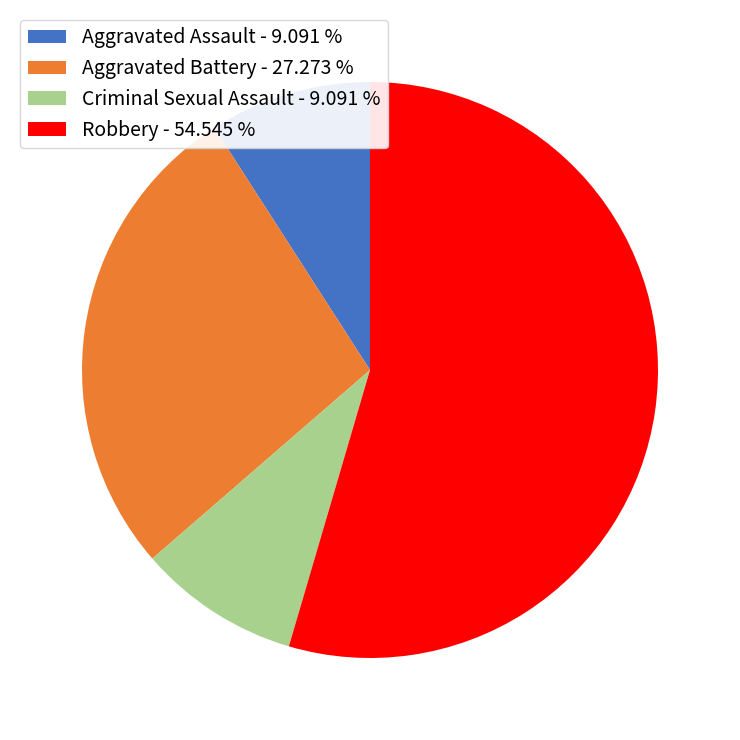

Is there a majority slice in this chart?

Yes